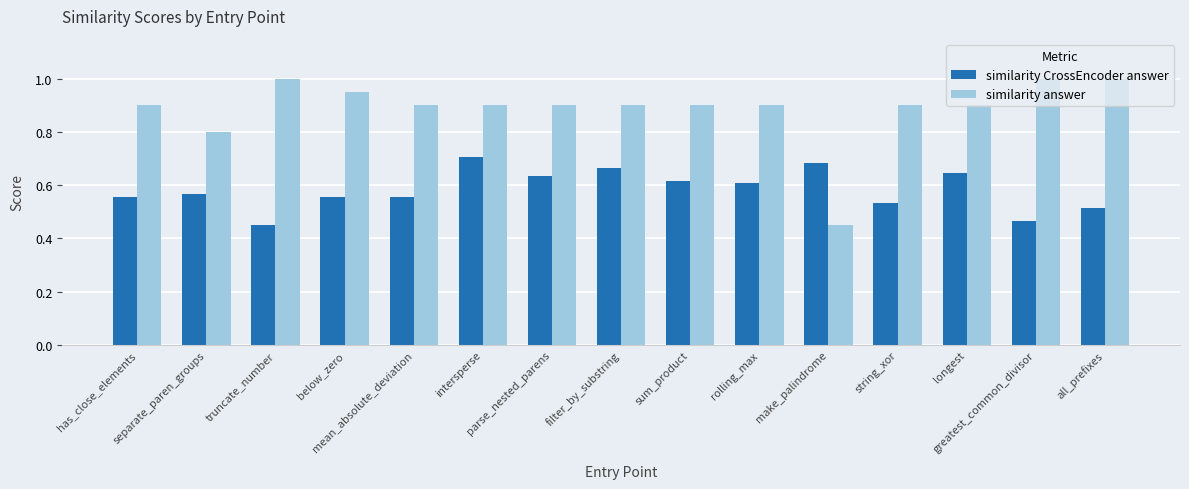

Which series has the largest total across all categories?

similarity answer